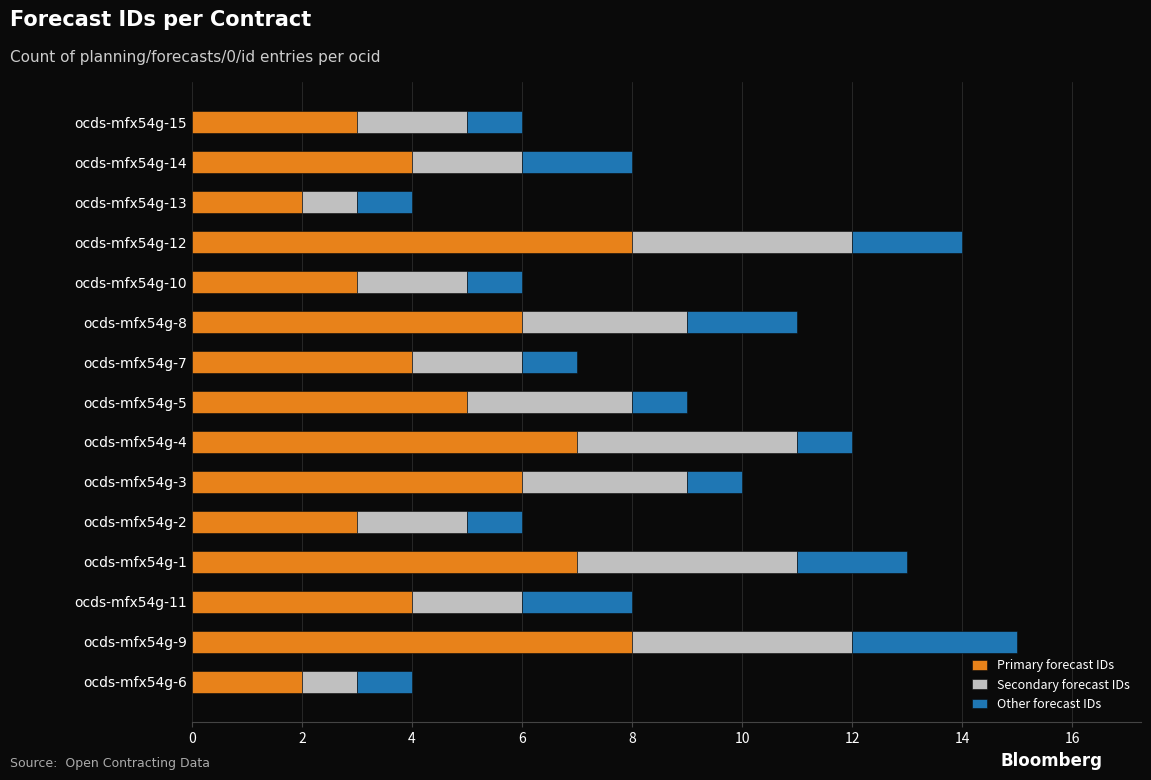

What is the highest value of the Primary forecast IDs series?

8